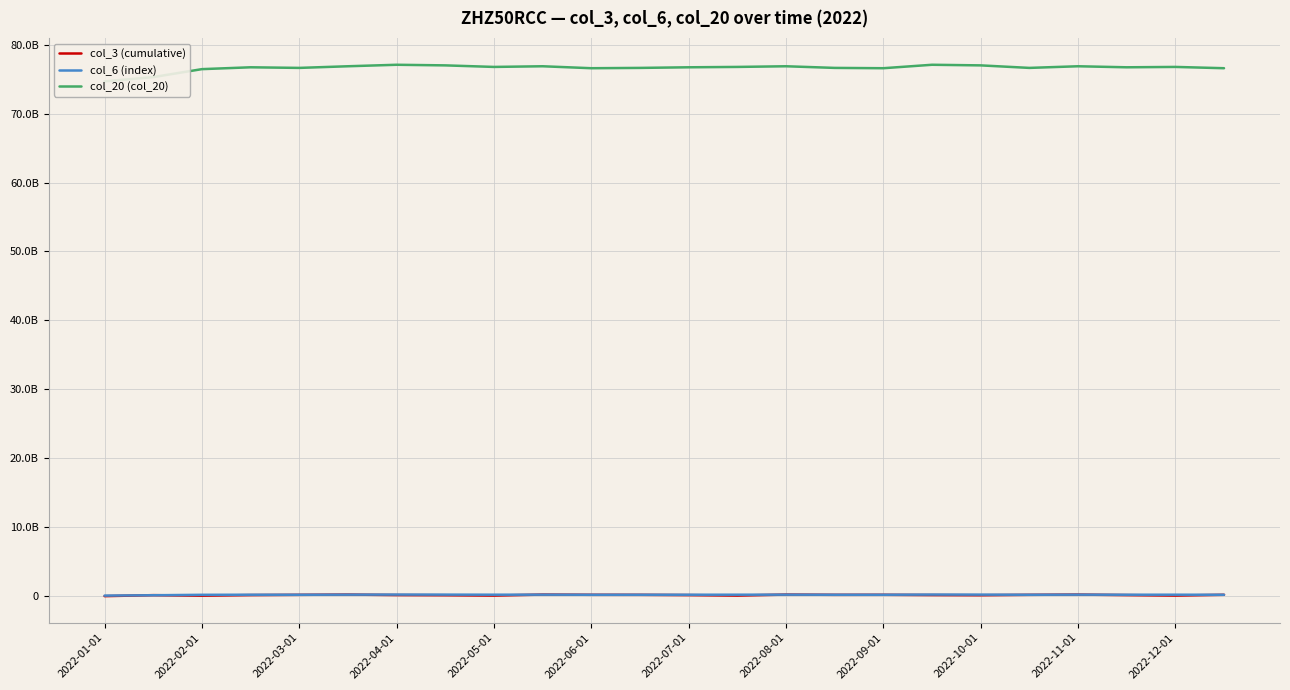

What is the difference between the col_20 (col_20) values at 2022-04-01 and 23?

133694752